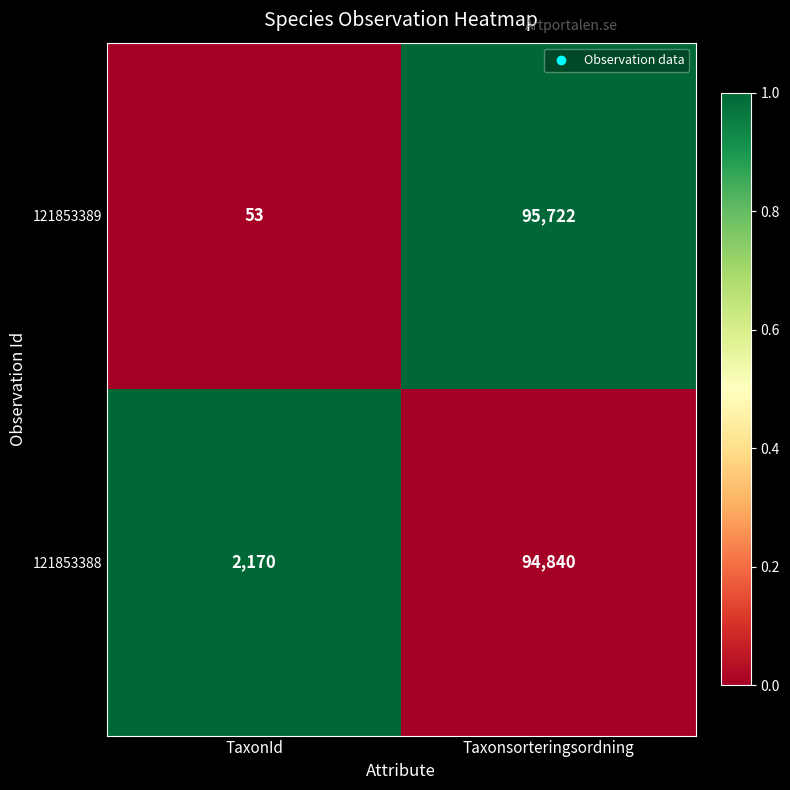

Rank the series at TaxonId from lowest to highest value.

121853389, 121853388